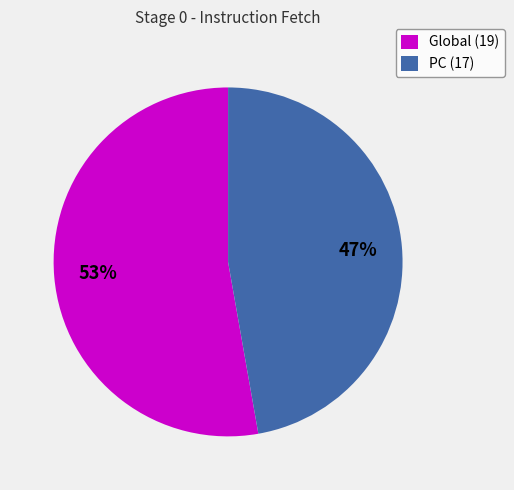

Is there a majority slice in this chart?

Yes